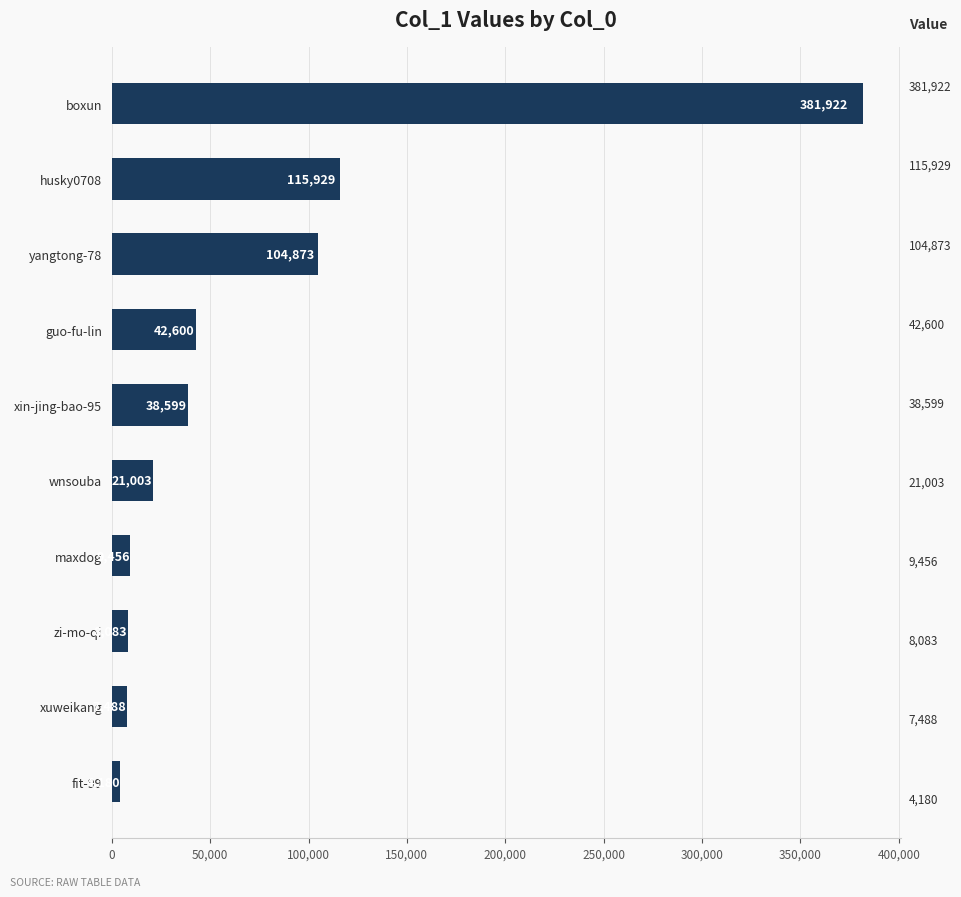

What is the change in value from xuweikang to boxun?

+374434